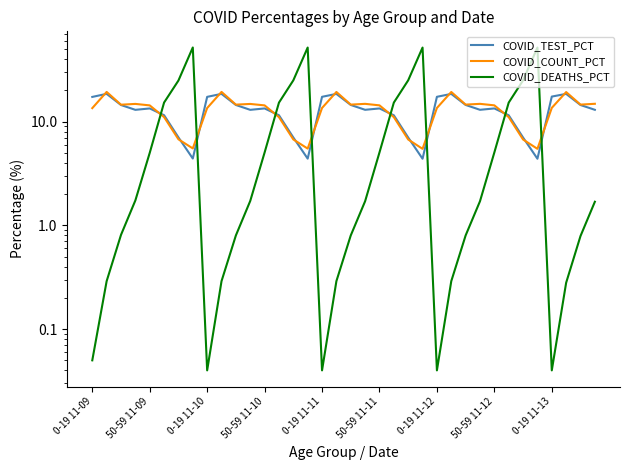

Which label corresponds to the smallest value in the chart?

0-19 11-10